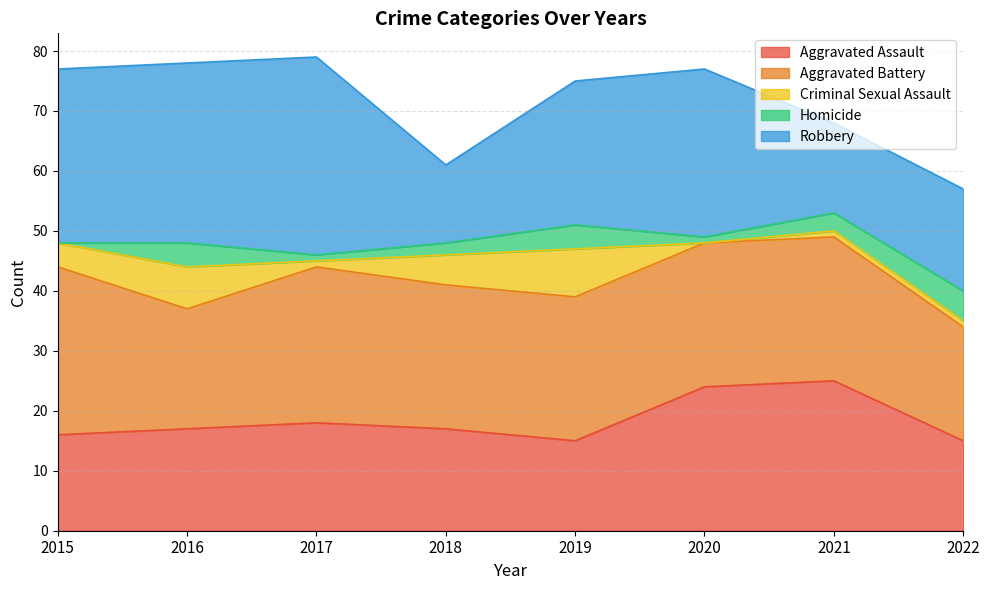

At which category is the sum across all series the highest?

2017